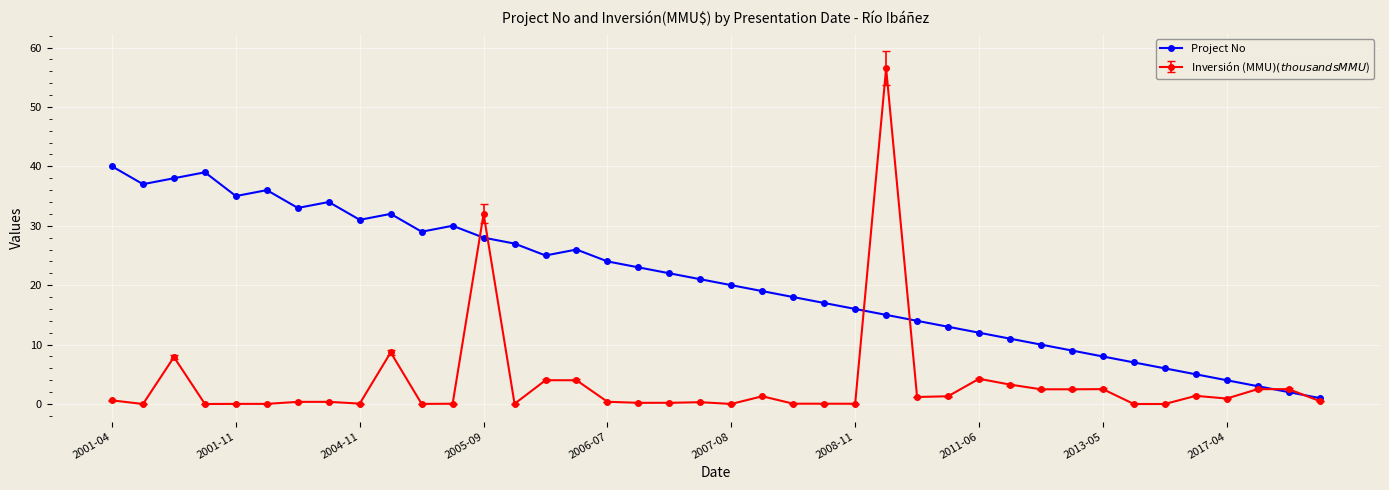

What is the value of the Project No point at the 39th from the left?

2.0